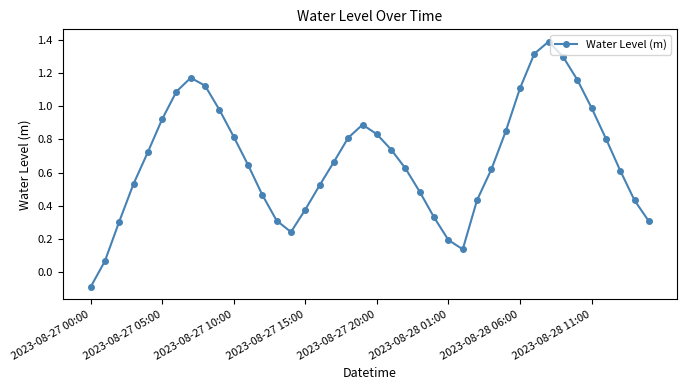

What is the value of the 33rd point from the left?

1.4